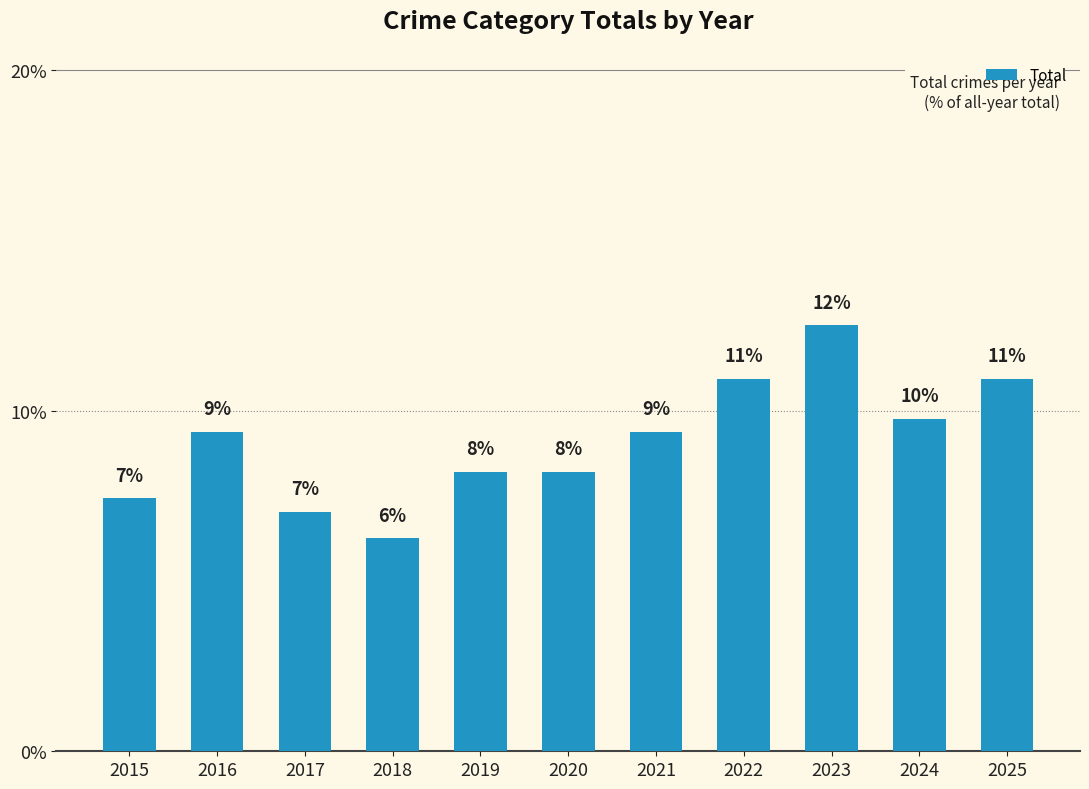

What is the sum of all values?

100.0